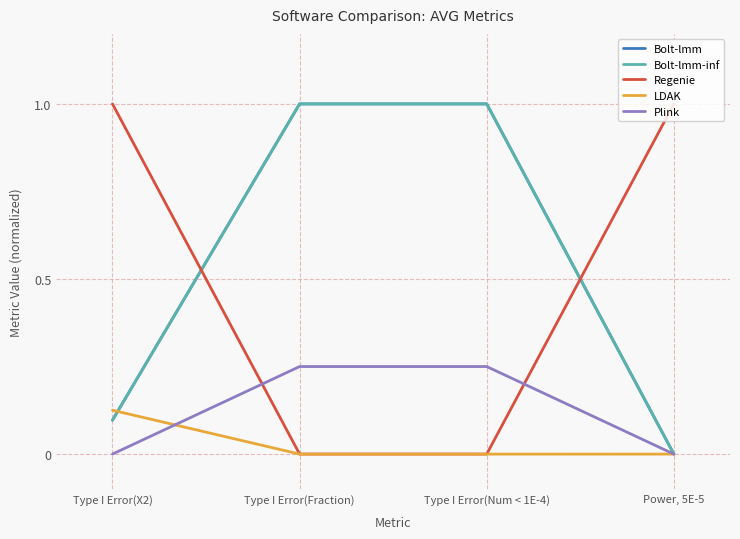

Does the chart display data point markers on the line(s)?

No